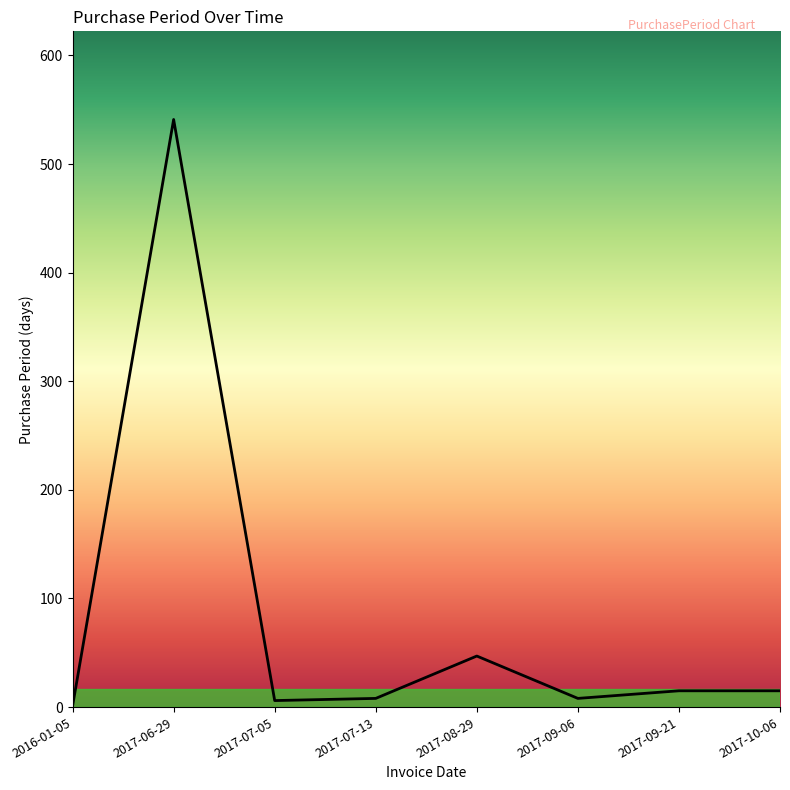

What is the average value?

80